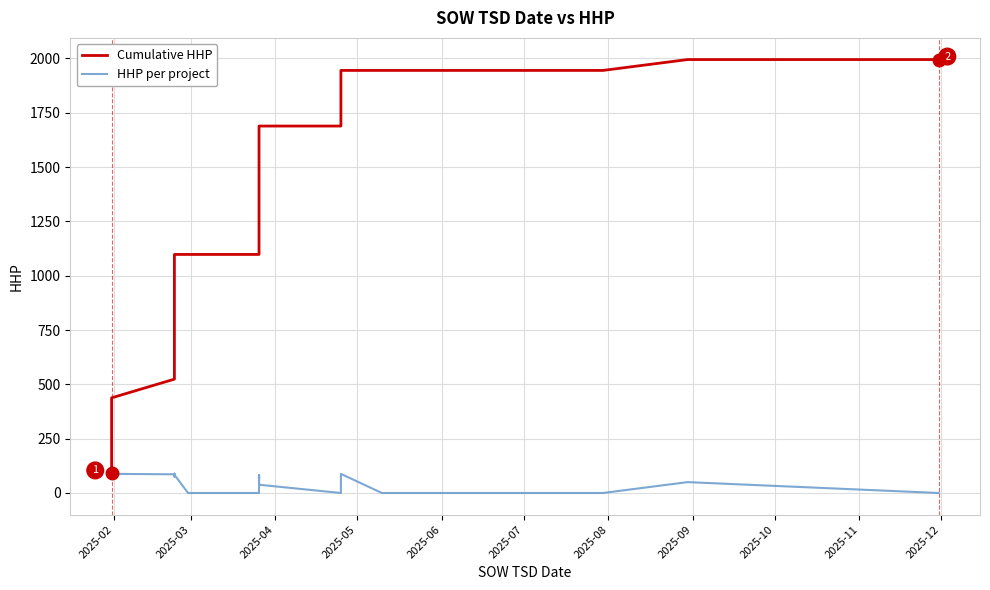

True or false: HHP per project has more than 0 points higher than both neighbors.

True